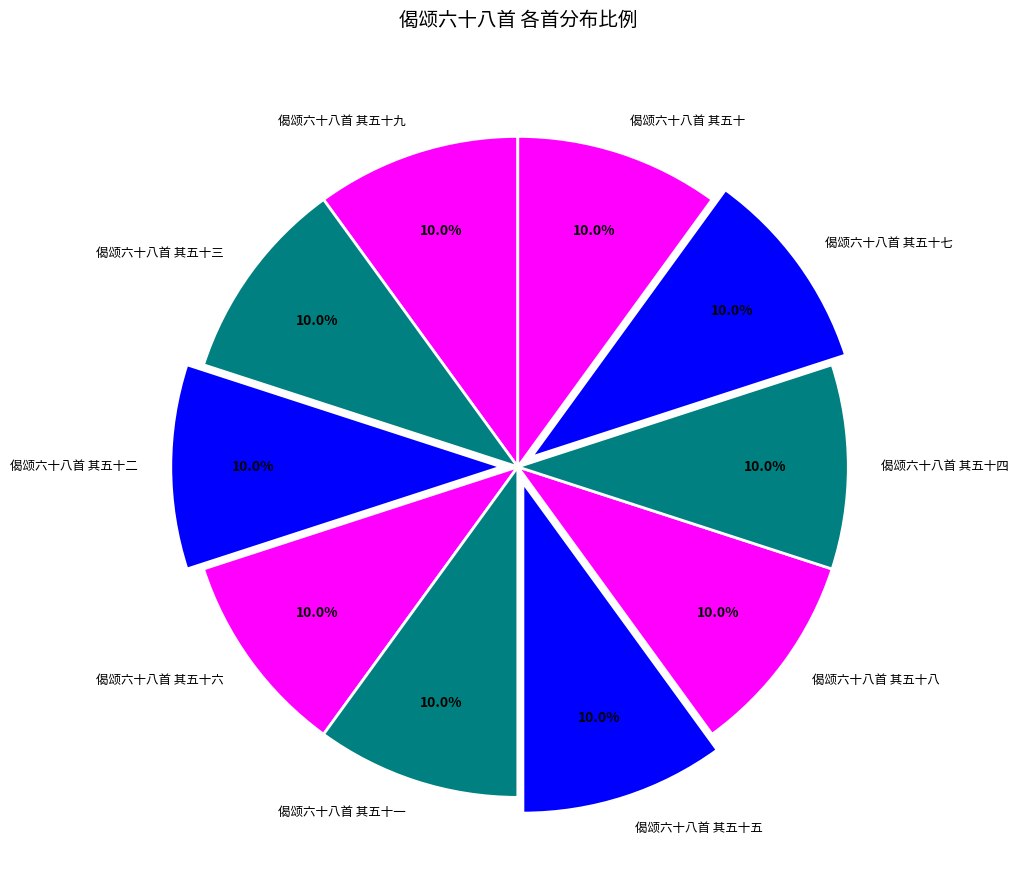

Is there a majority slice in this chart?

No